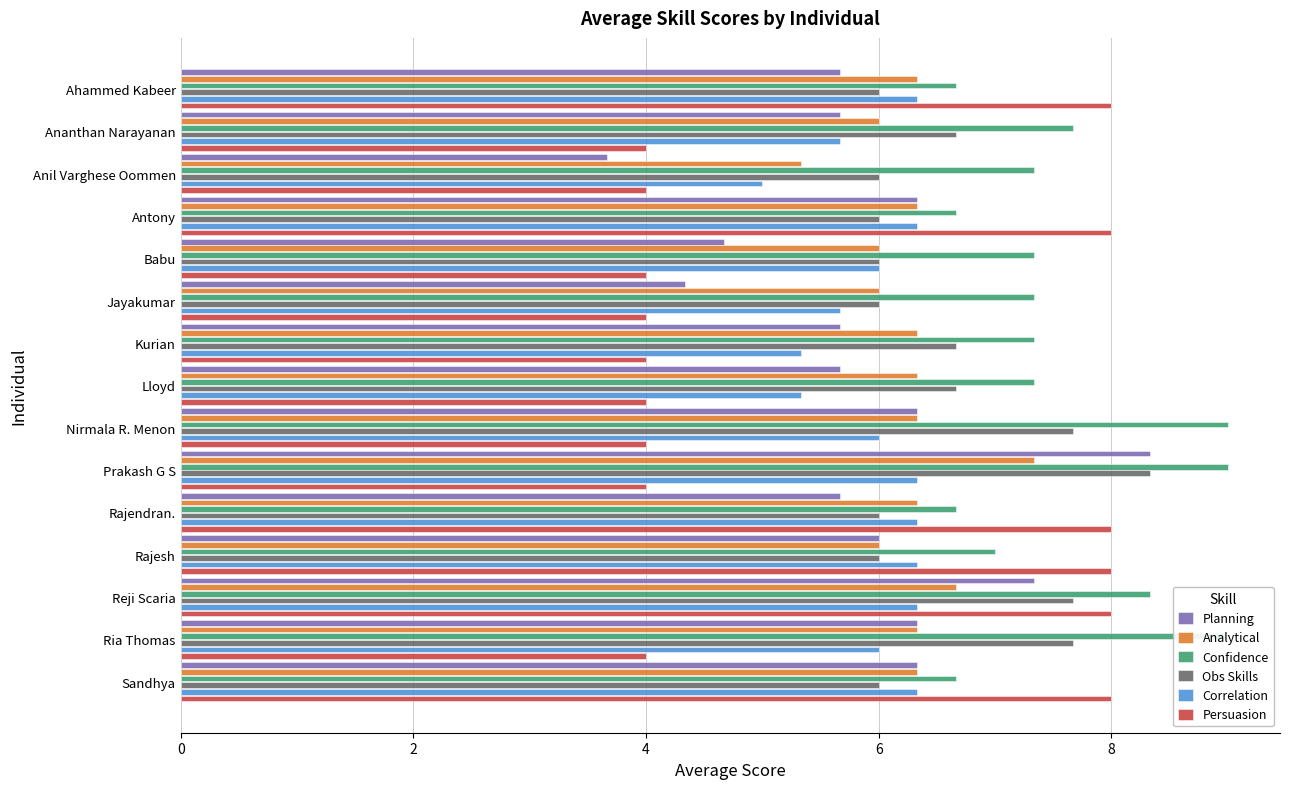

What is the sum of all Analytical values?

94.0